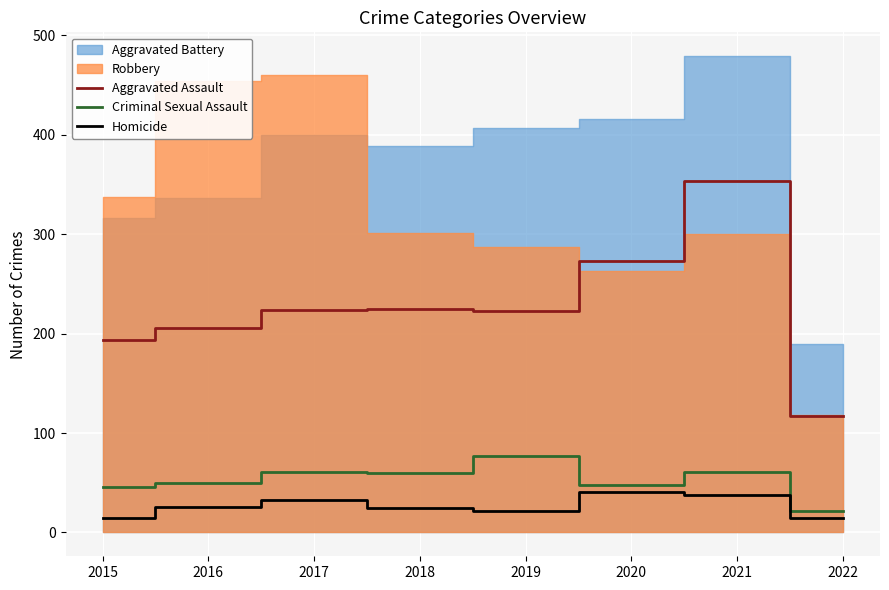

At which category is the sum across all series the highest?

2021